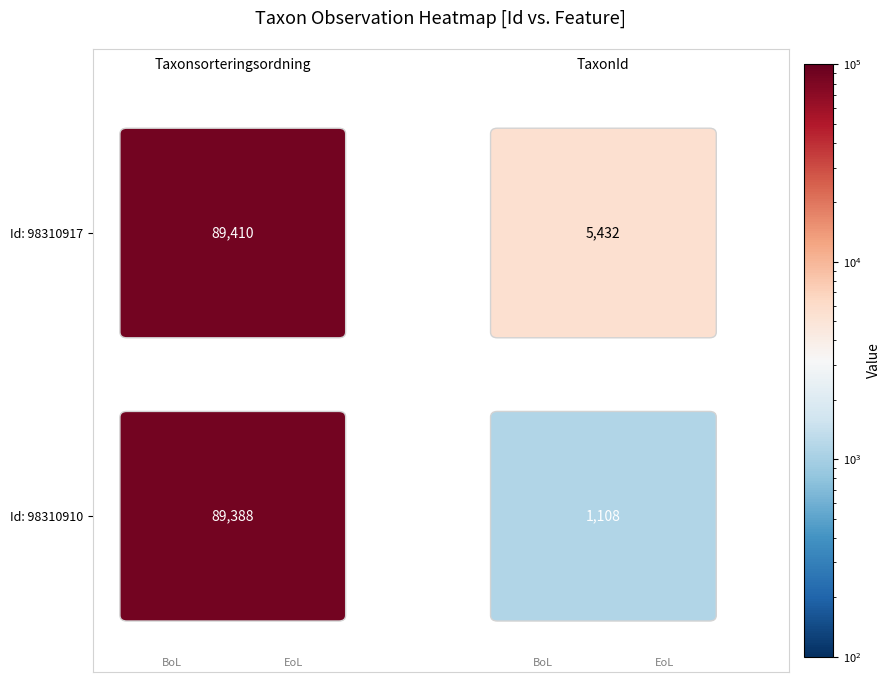

Reading left to right, extract all data points from this chart.

98310917: Taxonsorteringsordning=89410	TaxonId=5432
98310910: Taxonsorteringsordning=89388	TaxonId=1108